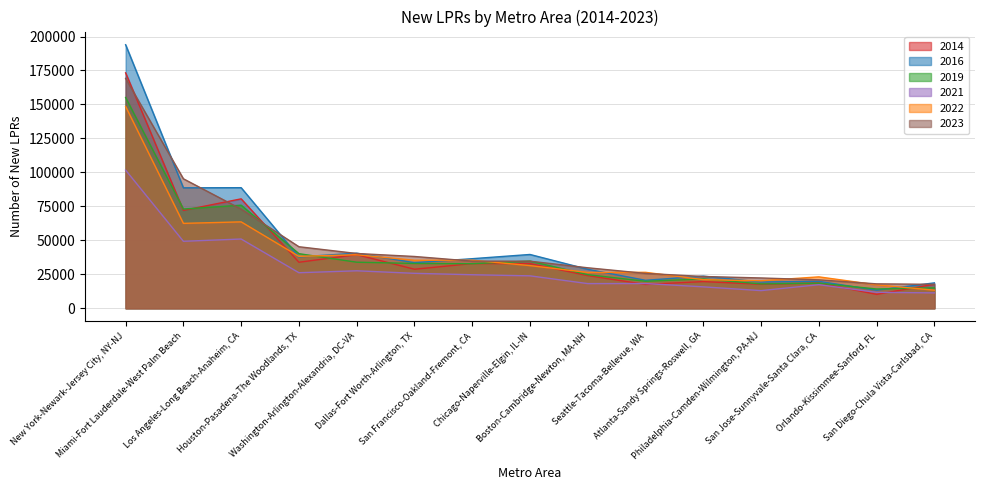

Between Atlanta-Sandy Springs-Roswell, GA and San Jose-Sunnyvale-Santa Clara, CA, which series saw the biggest shift?

2016